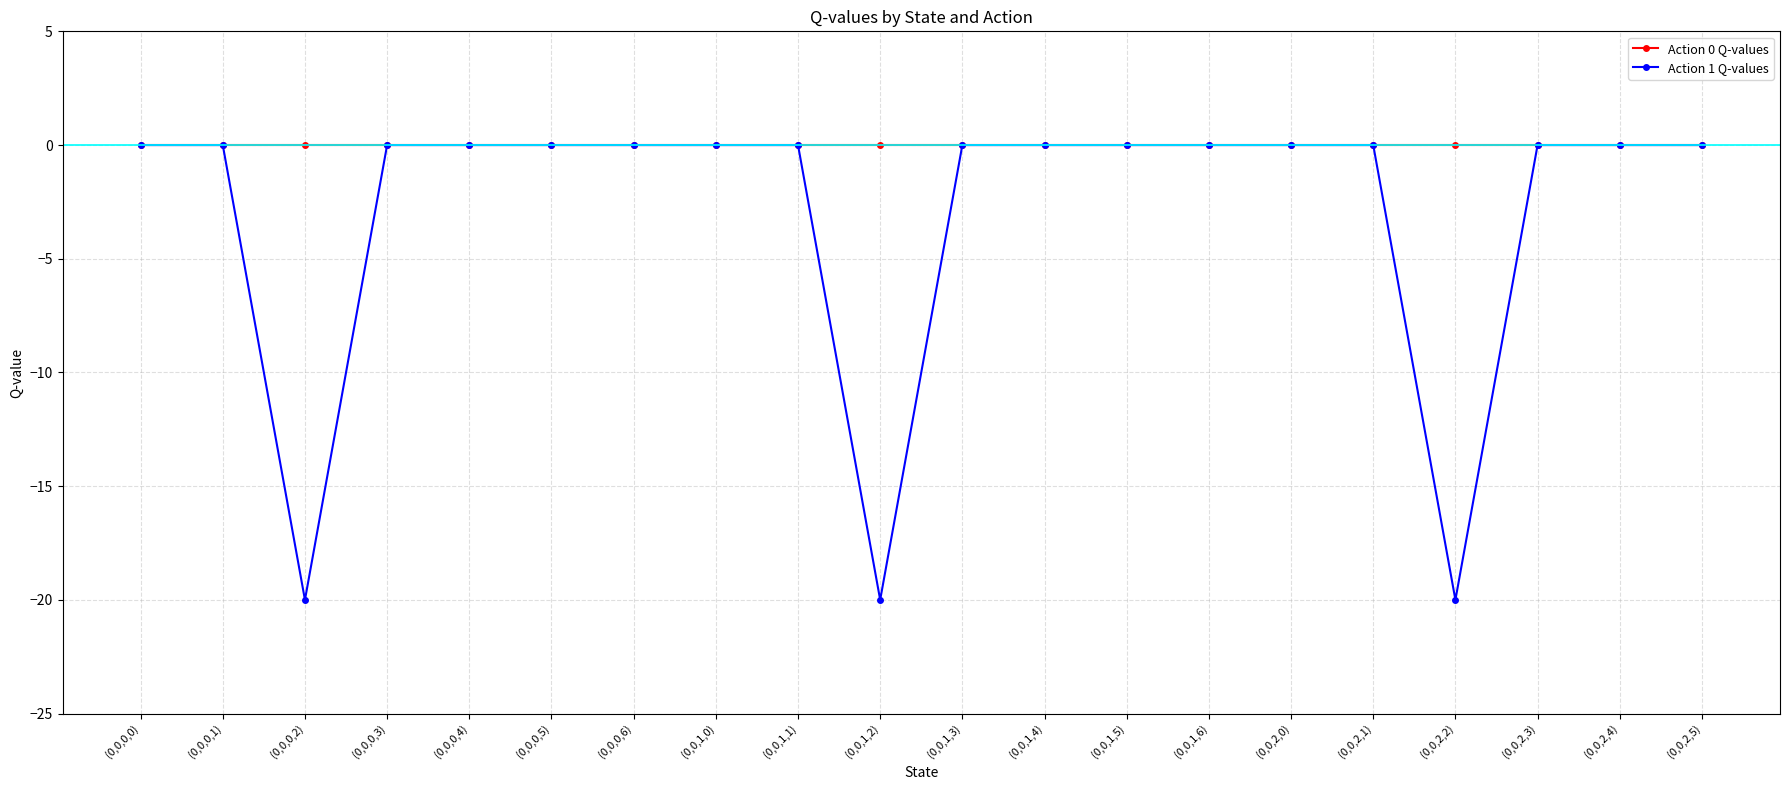

List the series in order of their overall mean, lowest first.

Action 1 Q-values, Action 0 Q-values